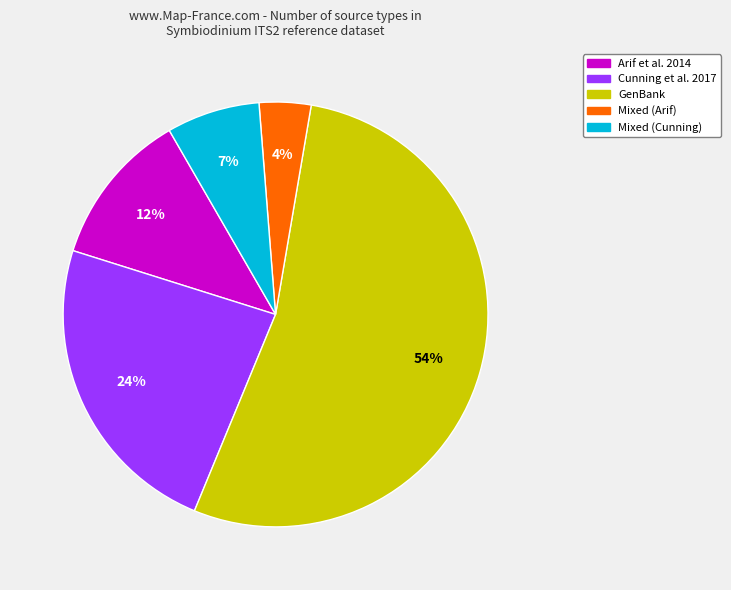

Combined, do Mixed (Arif) and Mixed (Cunning) account for over 50%?

No